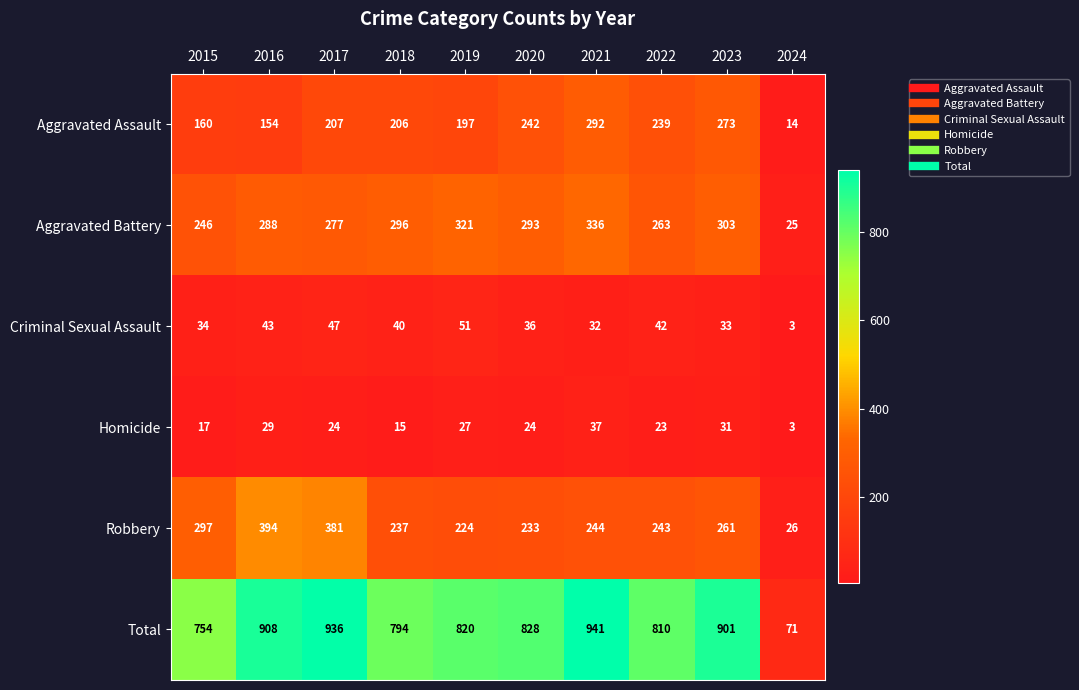

Is the value of Aggravated Battery at 2016 greater than the value of Aggravated Assault at 2015?

Yes